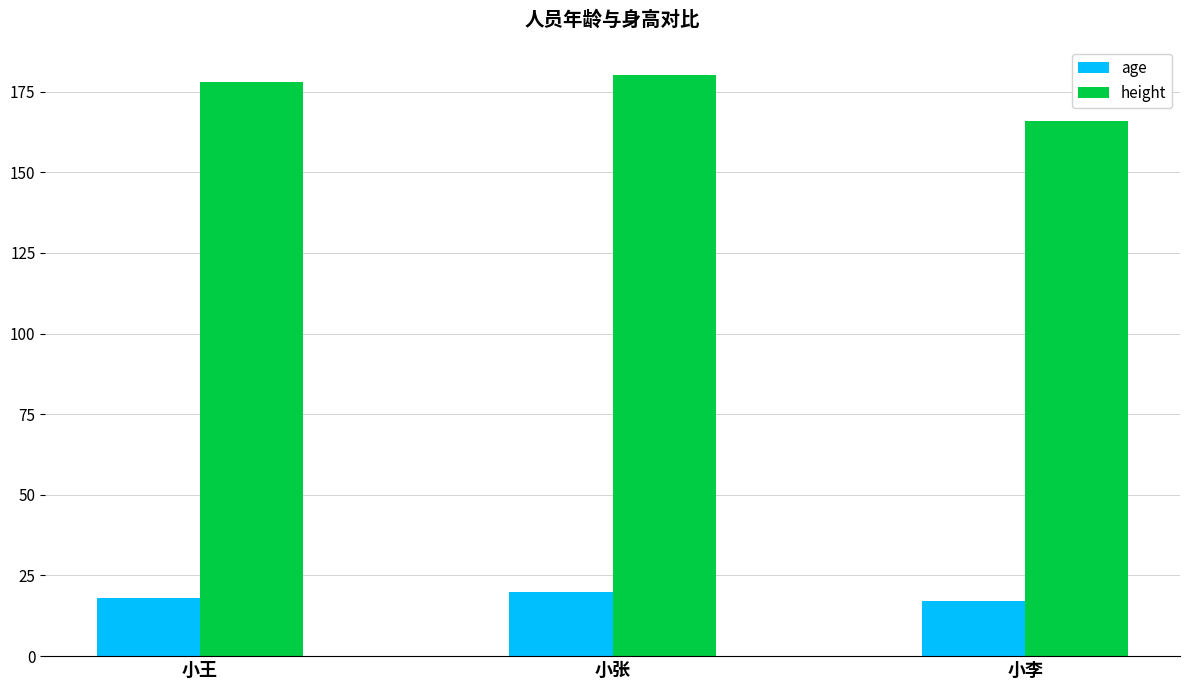

What is the minimum value for age?

17